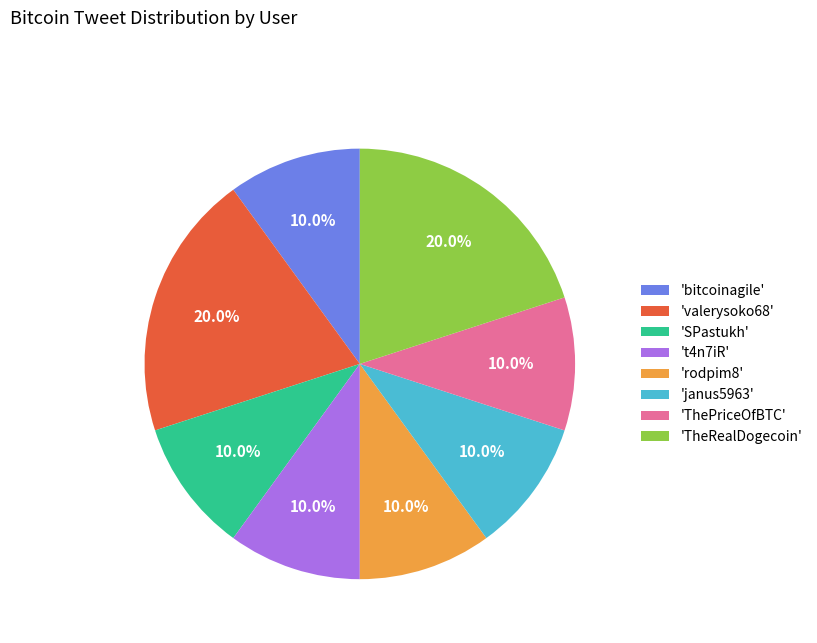

Do 'rodpim8' and 't4n7iR' together represent more than half of the pie?

No